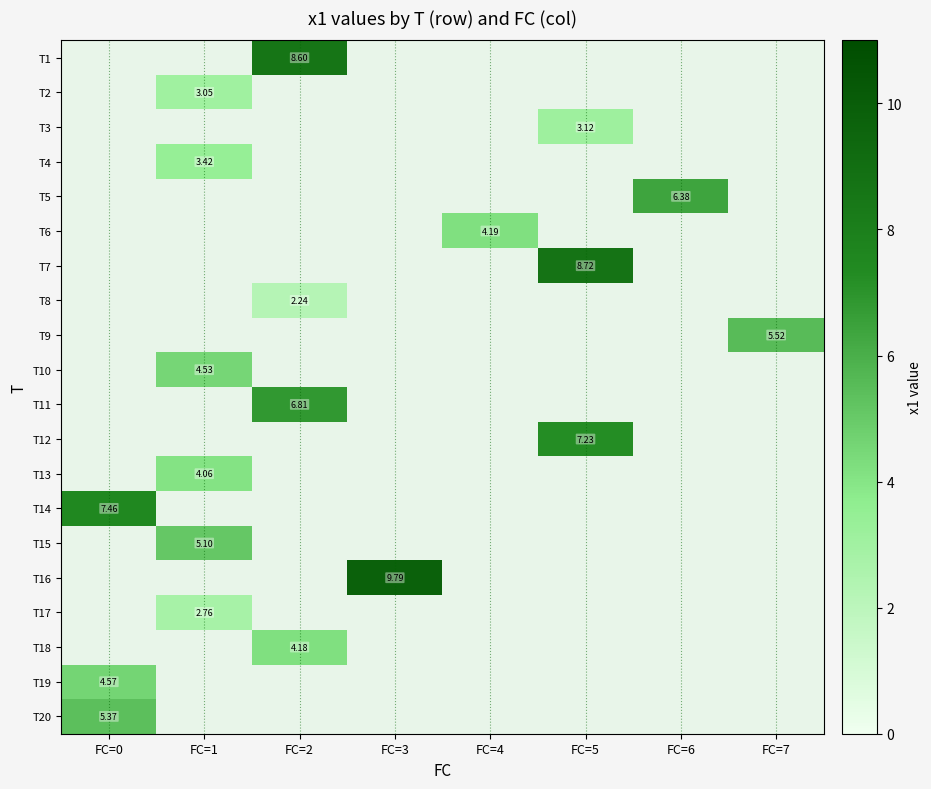

Which has a higher value, FC=5 or FC=0?

FC=0